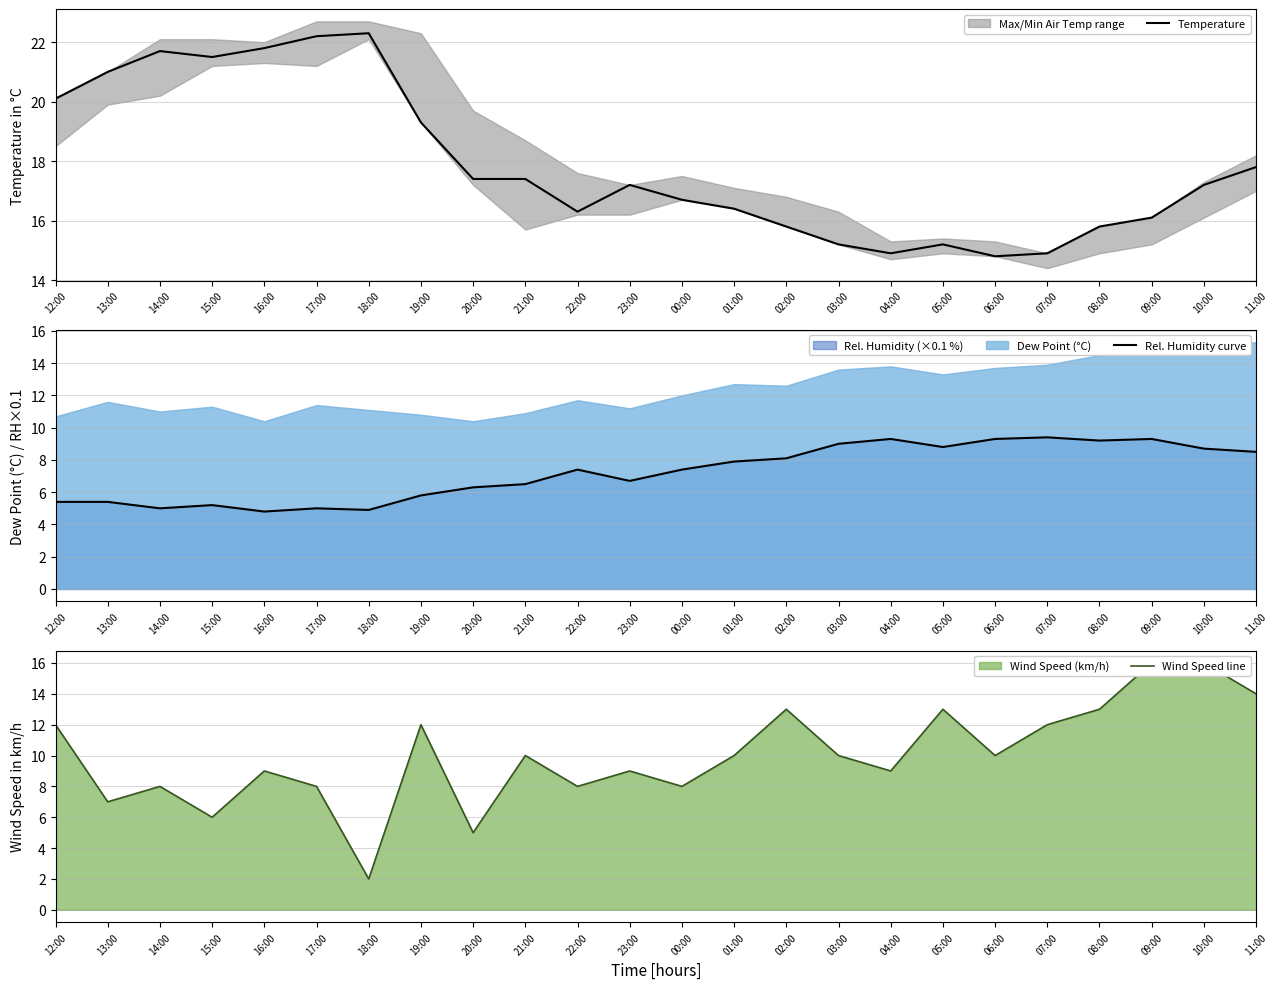

Reading left to right, list all the values displayed in this chart.

Temperature: 20.1	21.0	21.7	21.5	21.8	22.2	22.3	19.3	17.4	17.4	16.3	17.2	16.7	16.4	15.8	15.2	14.9	15.2	14.8	14.9	15.8	16.1	17.2	17.8
Rel. Humidity curve: 5.4	5.4	5.0	5.2	4.8	5.0	4.9	5.8	6.3	6.5	7.4	6.7	7.4	7.9	8.1	9.0	9.3	8.8	9.3	9.4	9.2	9.3	8.7	8.5
Wind Speed line: 12.0	7.0	8.0	6.0	9.0	8.0	2.0	12.0	5.0	10.0	8.0	9.0	8.0	10.0	13.0	10.0	9.0	13.0	10.0	12.0	13.0	16.0	16.0	14.0